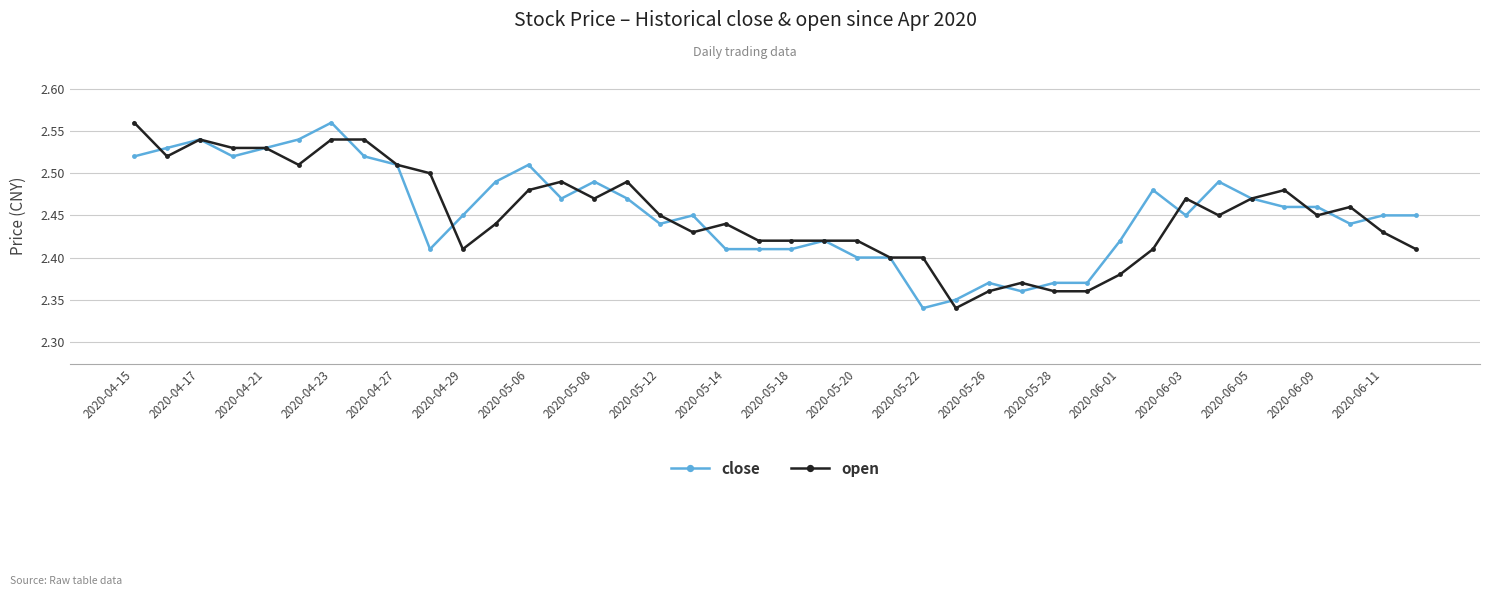

Count the open values in the range 2 to 3.

40